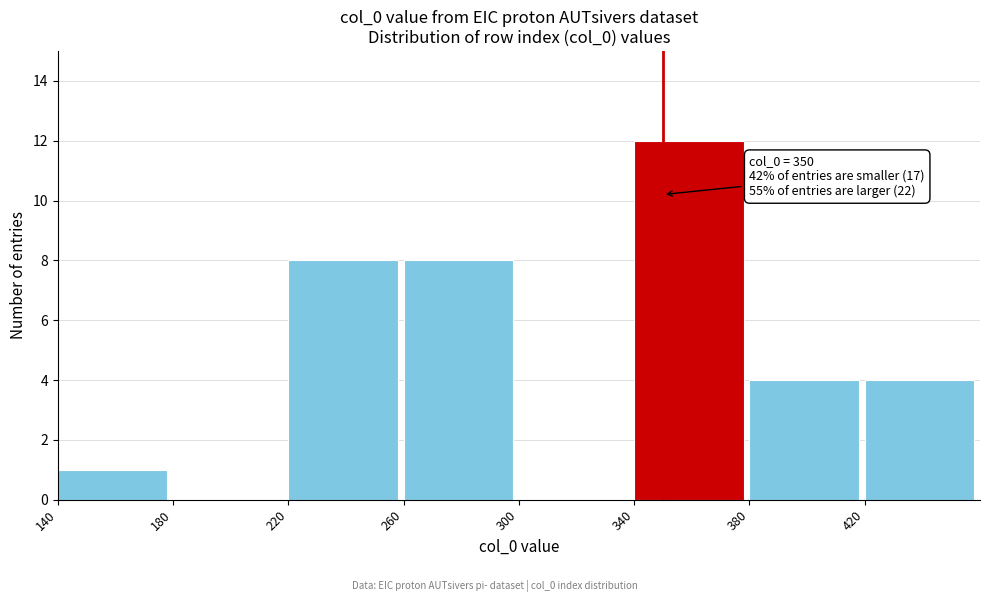

Over which range of the x-axis is the bar tallest?

340 to 380